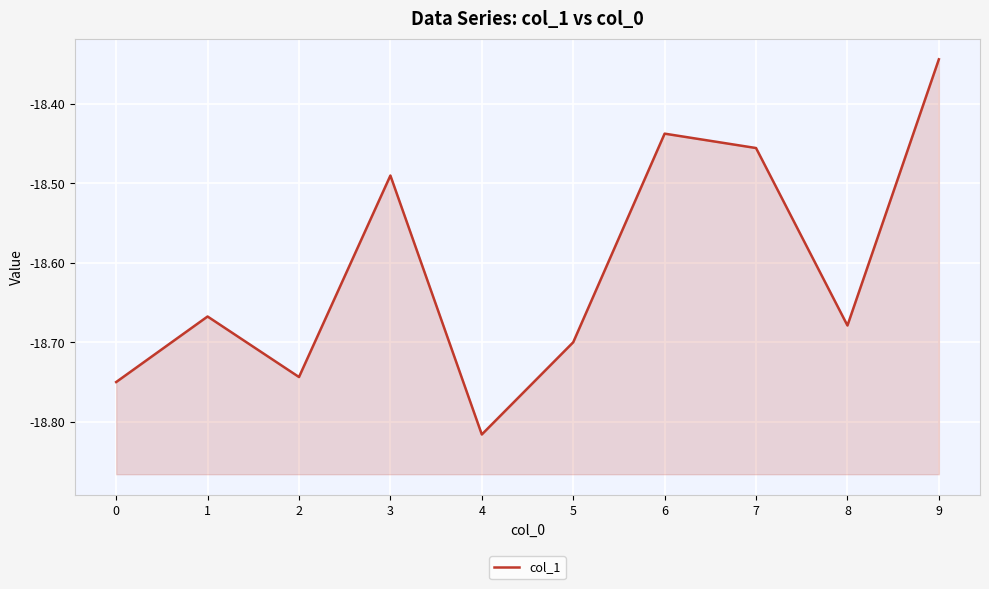

What is the sum of the values at 7 and 0?

-37.2